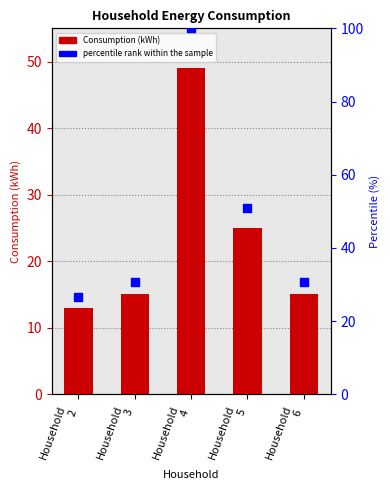

Which series has the largest Y range (max minus min)?

percentile rank within the sample